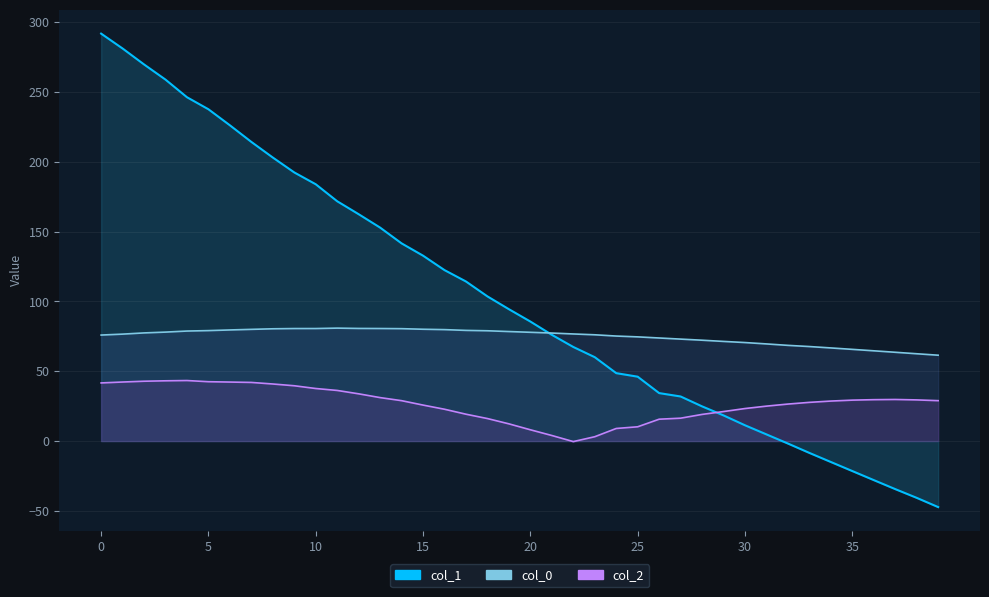

Rank the series by their average value, from lowest to highest.

col_2, col_0, col_1